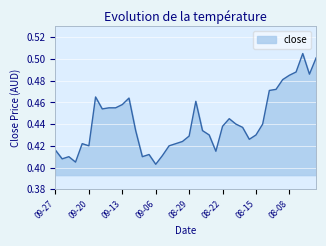

Is this an area chart (filled region under the line)?

Yes